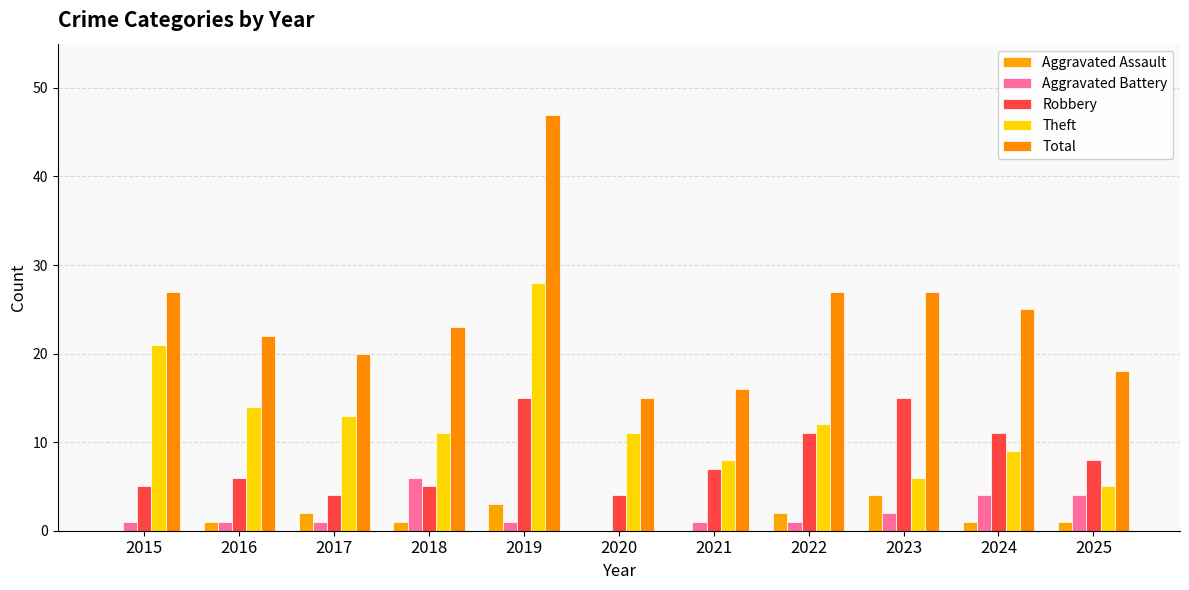

What is the maximum value shown in the chart?

47